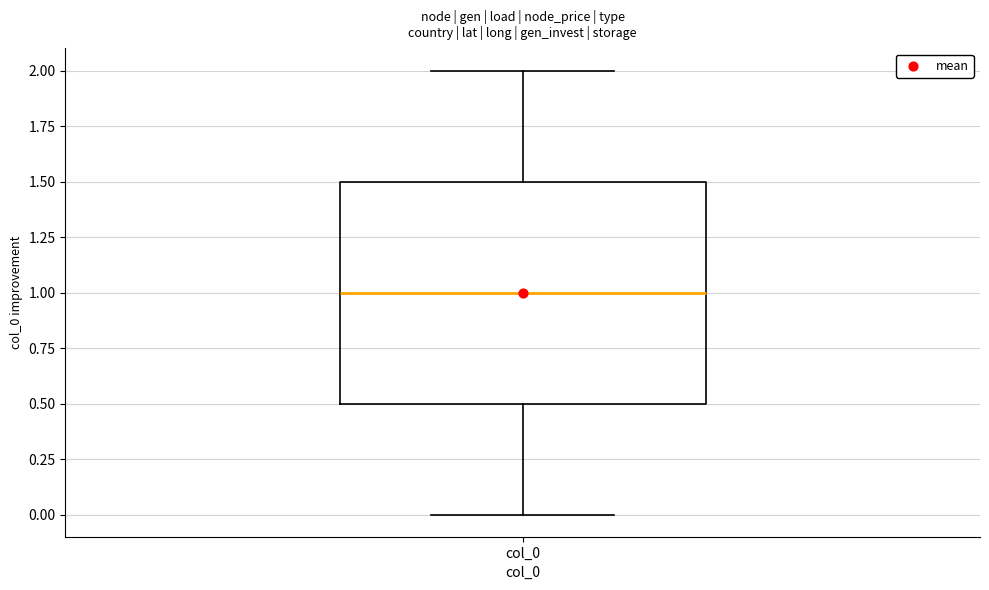

Read this box plot against the y-axis: the position of the median line, the range covered by the box, and the ends of both whiskers. The values are not printed on the chart, so give them approximately, as read against the axis.

median 1.0, box 0.5 to 1.5, whiskers 0.0 to 2.0